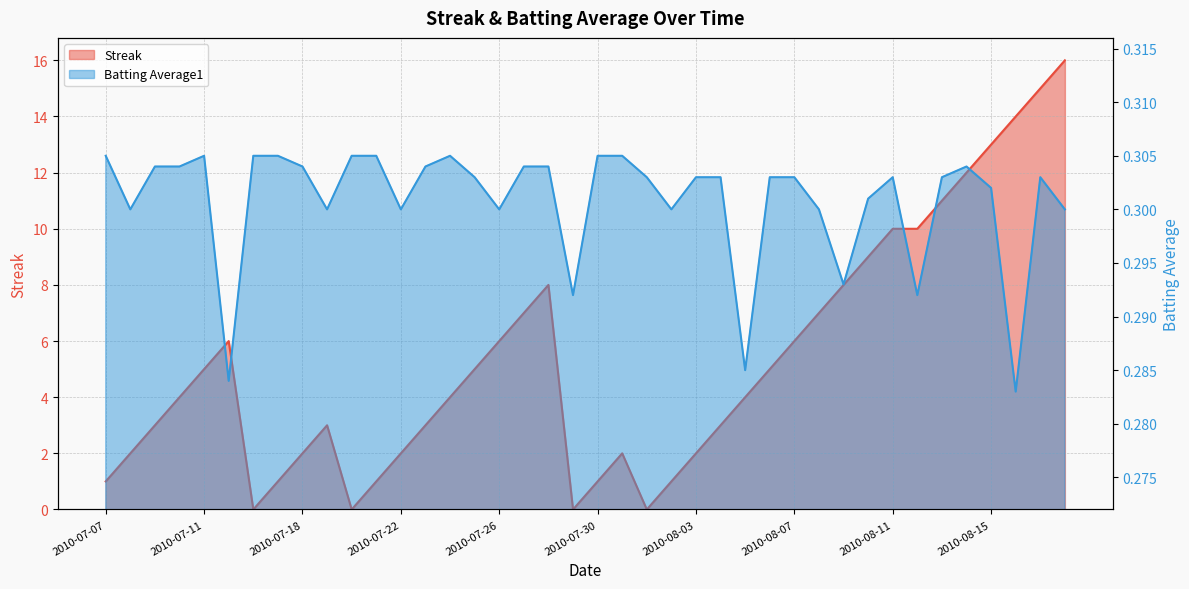

Between which two adjacent categories do Streak and Batting Average1 first intersect?

2010-07-15 and 2010-07-16